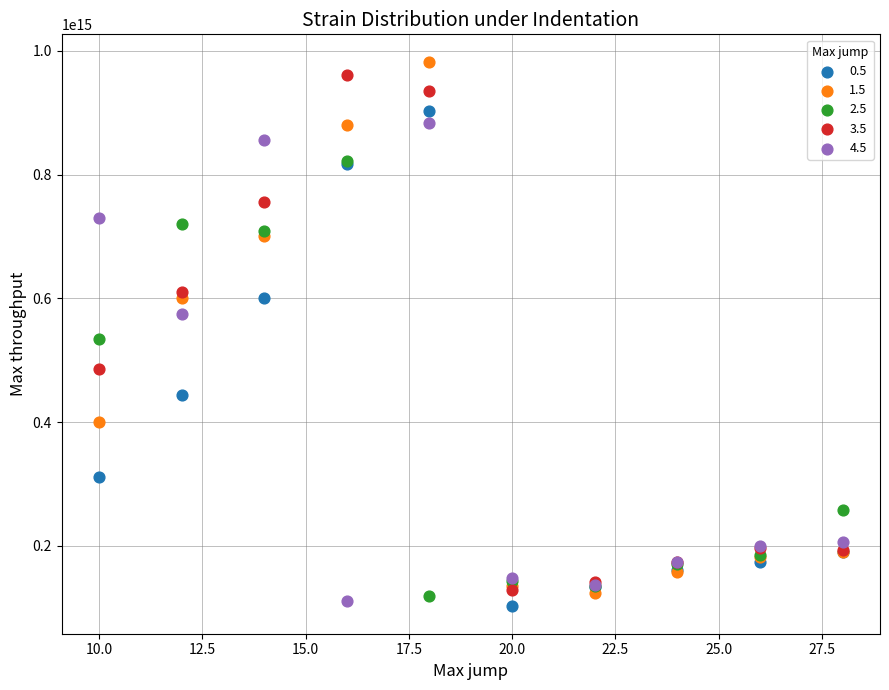

Which series reaches the minimum Y coordinate?

0.5